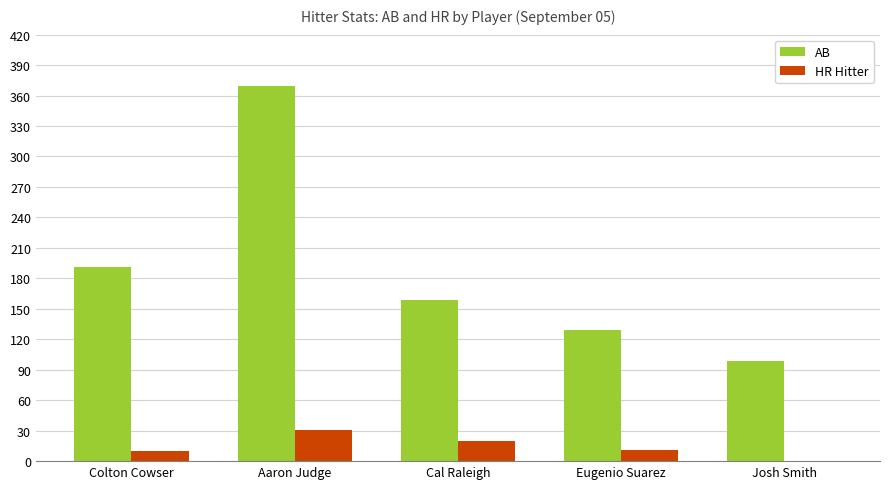

What is the spread (max minus min) of values at Cal Raleigh?

139